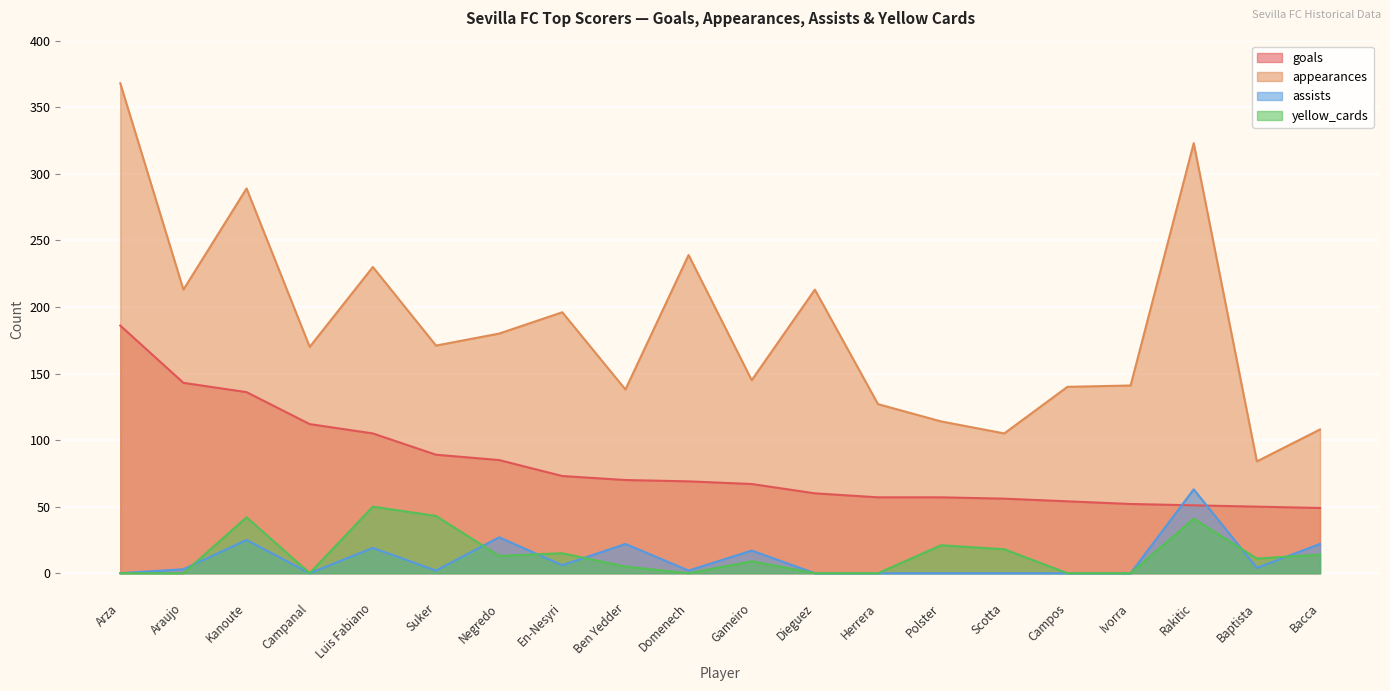

Where is the first local maximum for appearances?

Kanoute